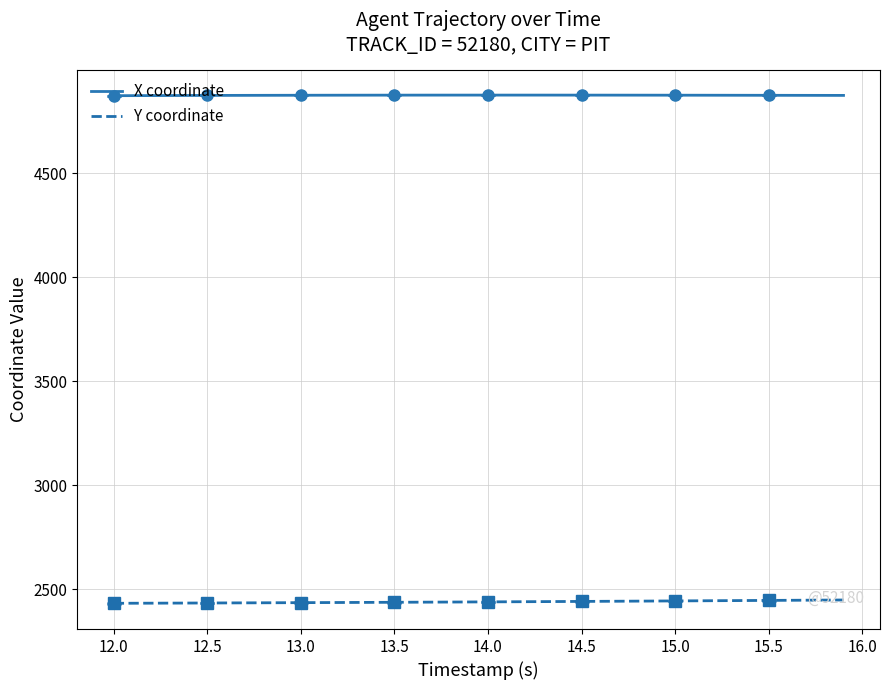

What is the smallest value displayed?

2432.8